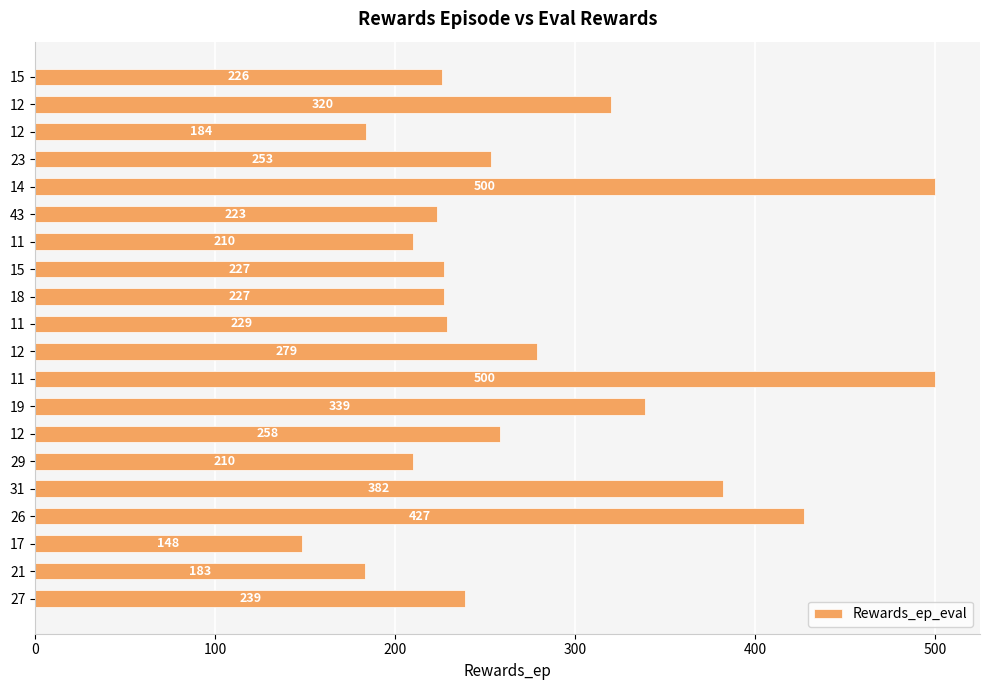

Does the chart contain any negative values?

No